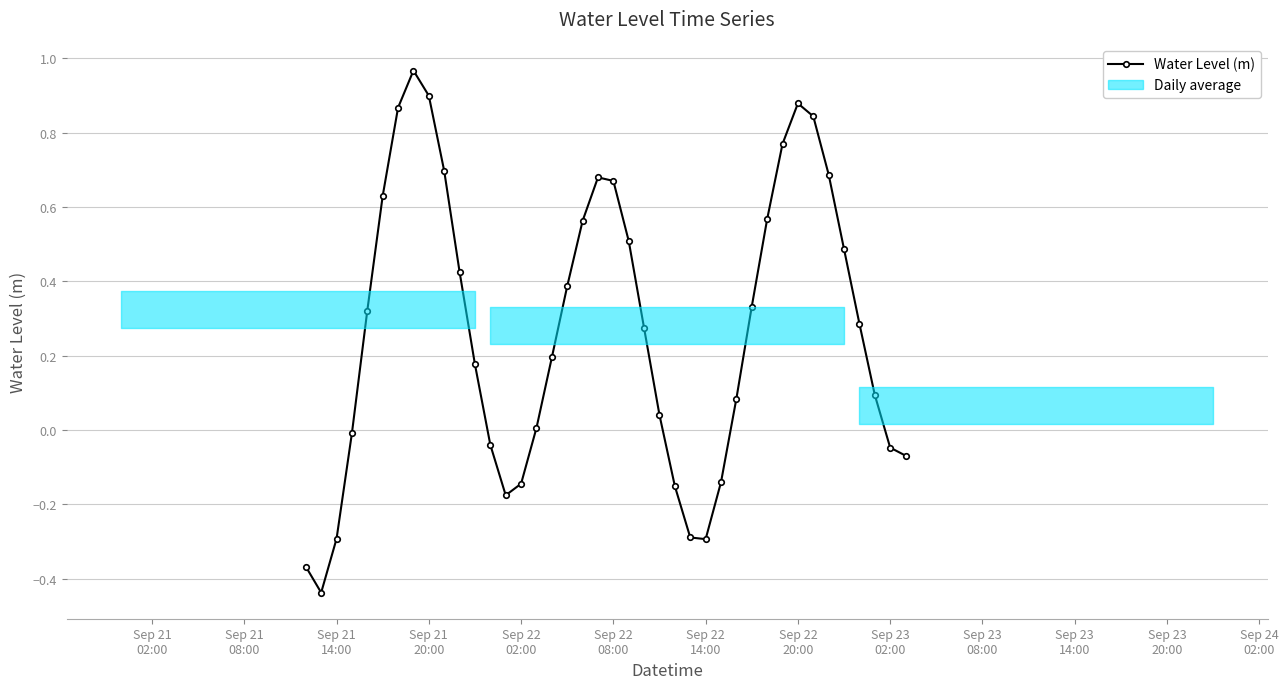

True or false: Water Level (m) has more than 2 interior local peaks.

True